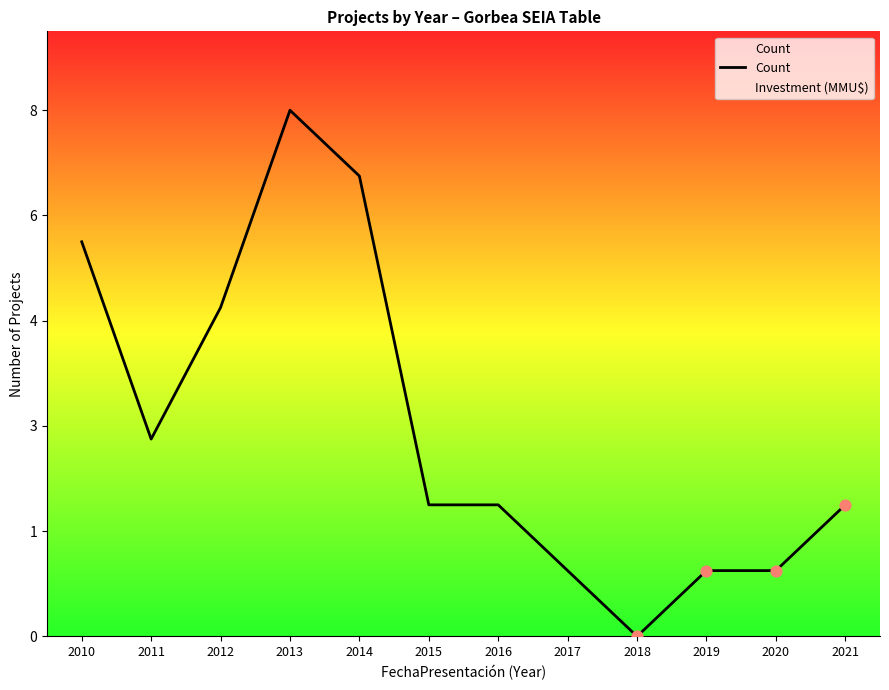

Between 2012 and 2018, which is larger?

2012